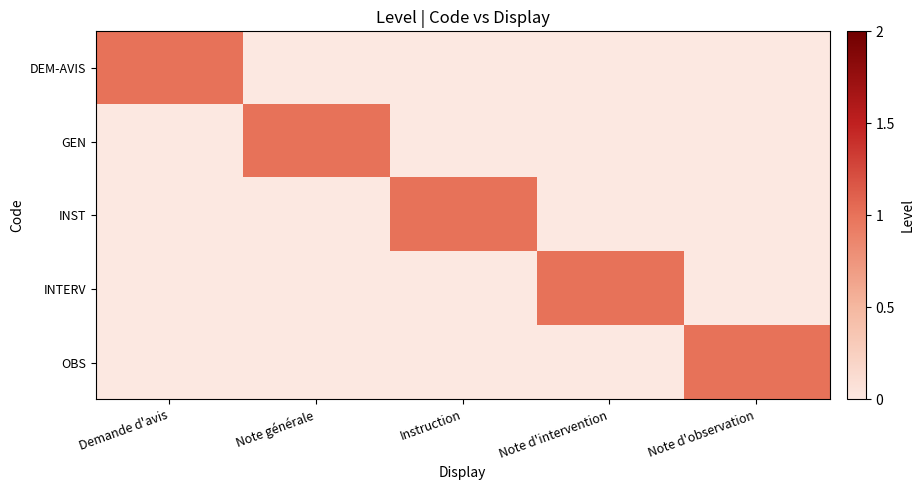

Reading left to right, what are all the values shown in this chart?

DEM-AVIS: Demande d'avis=1	Note générale=0	Instruction=0	Note d'intervention=0	Note d'observation=0
GEN: Demande d'avis=0	Note générale=1	Instruction=0	Note d'intervention=0	Note d'observation=0
INST: Demande d'avis=0	Note générale=0	Instruction=1	Note d'intervention=0	Note d'observation=0
INTERV: Demande d'avis=0	Note générale=0	Instruction=0	Note d'intervention=1	Note d'observation=0
OBS: Demande d'avis=0	Note générale=0	Instruction=0	Note d'intervention=0	Note d'observation=1